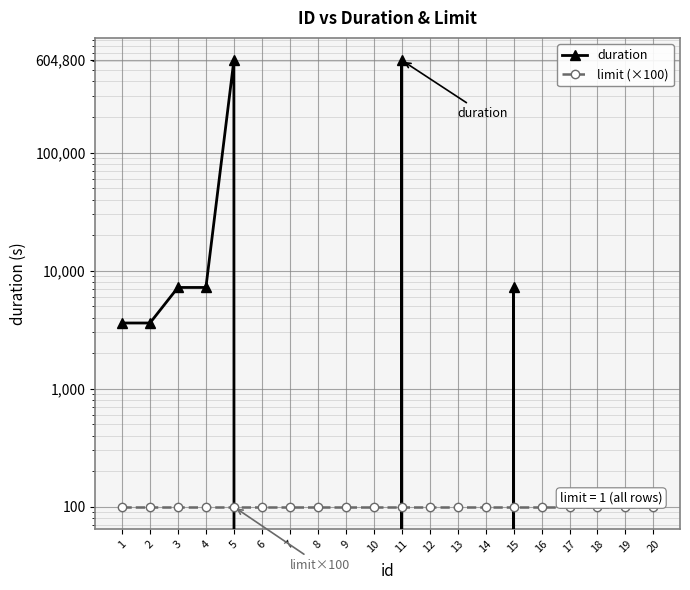

How many distinct data groups are displayed?

2